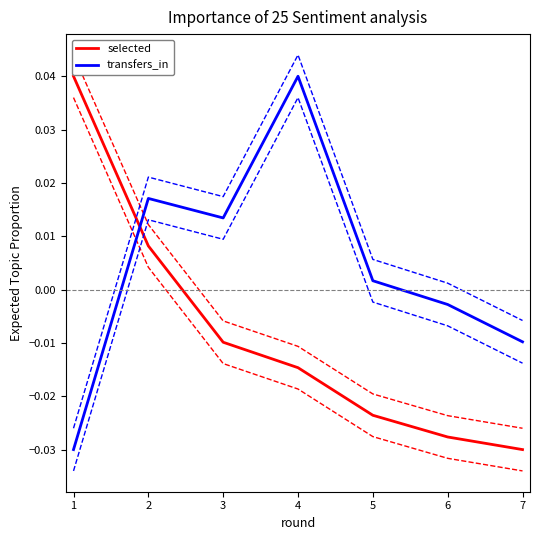

True or false: selected and transfers_in cross at least once.

True